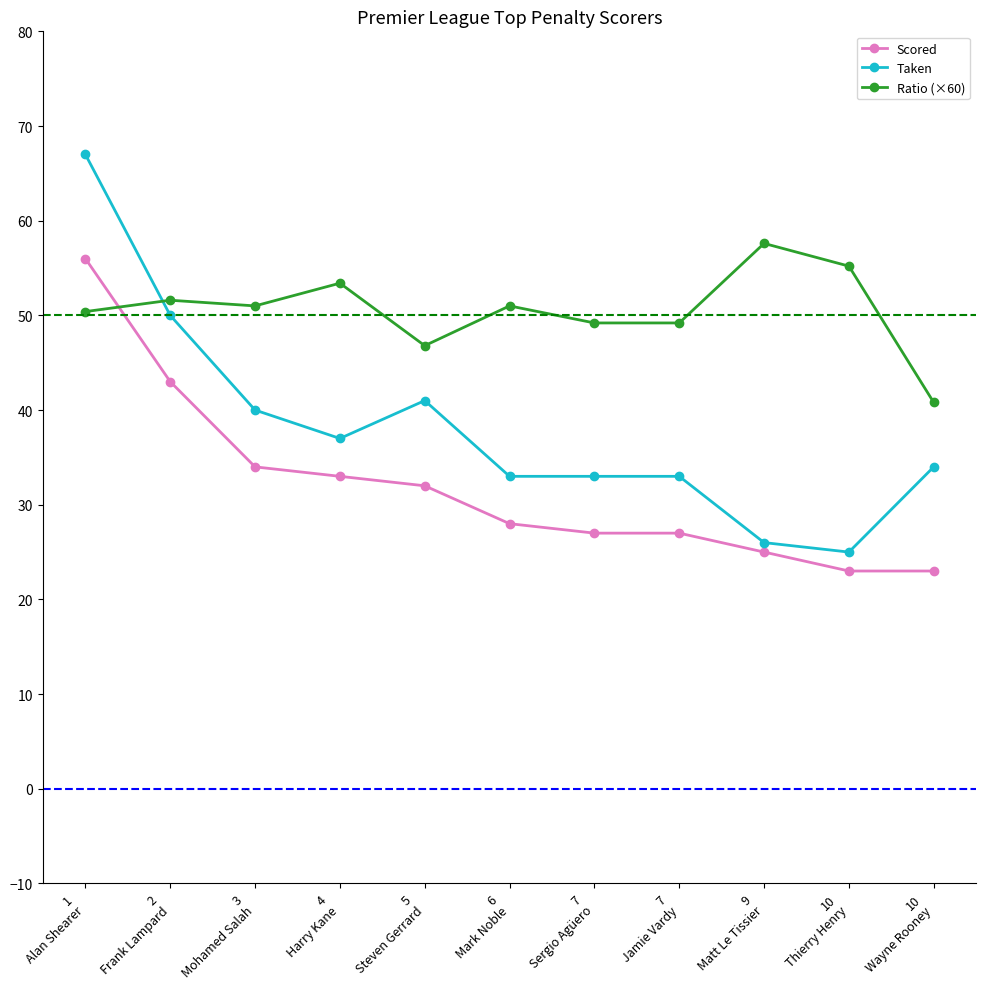

Rank the series by their average value, from lowest to highest.

Scored, Taken, Ratio (×60)